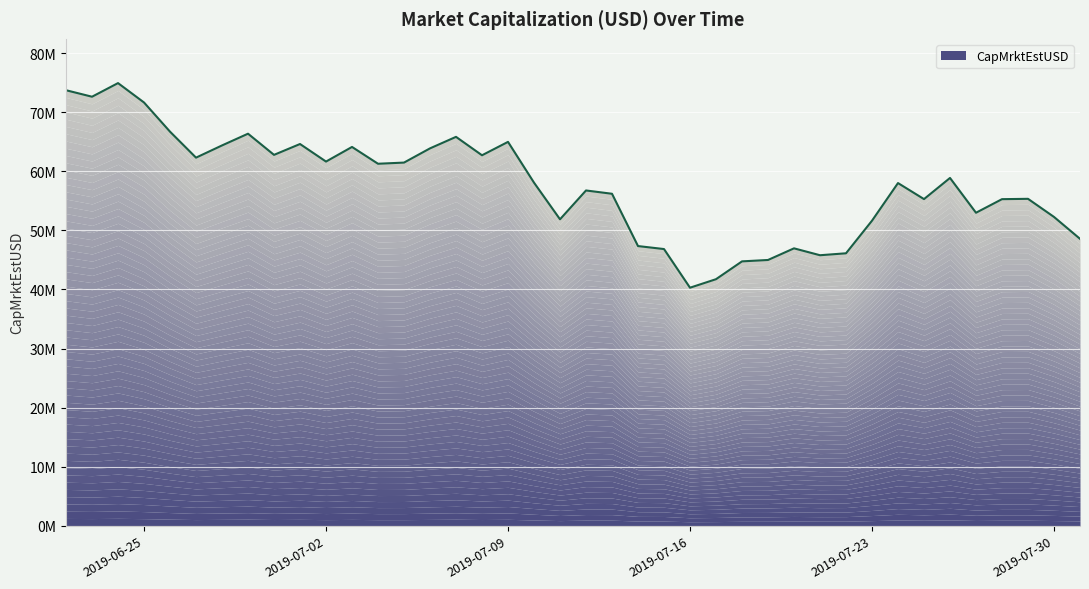

What is the average value?

57556612.2